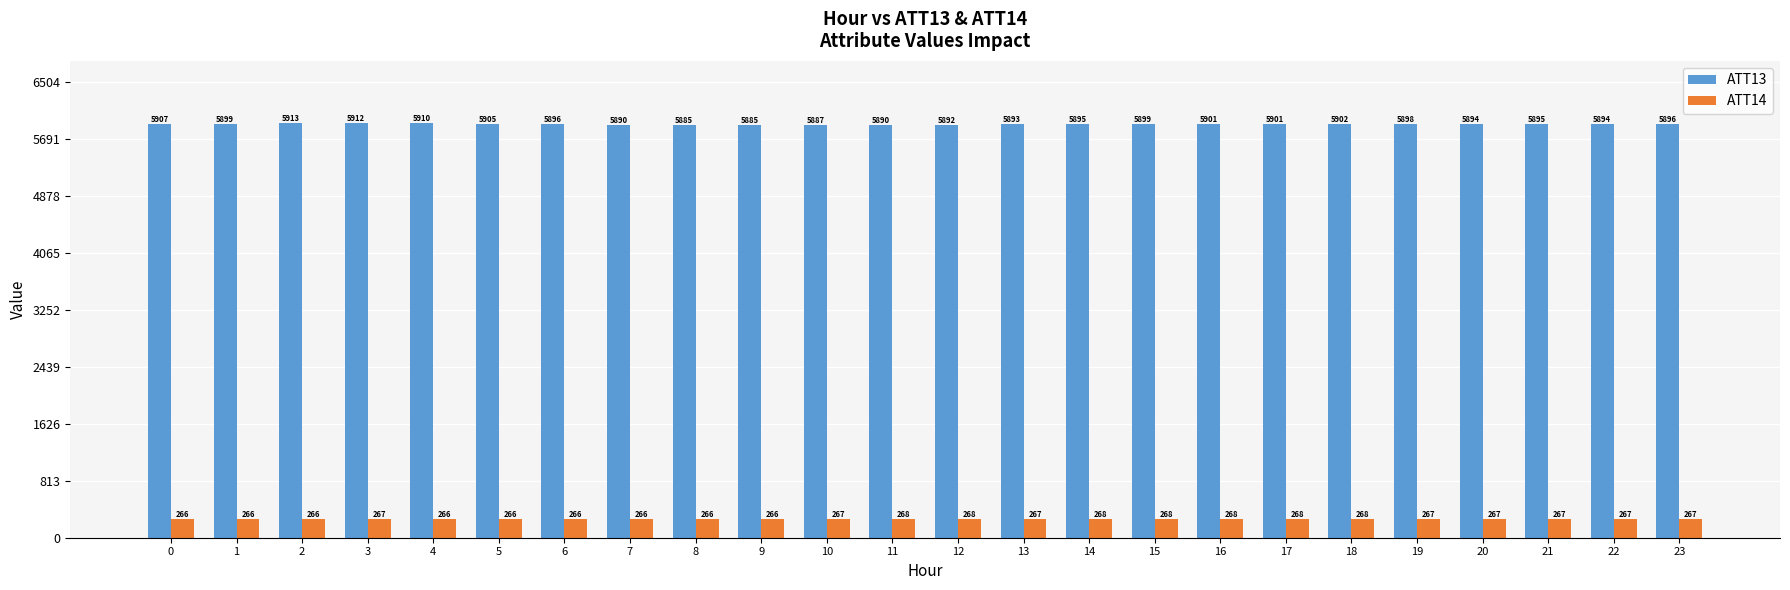

What is the difference between the maximum and second lowest values in the ATT14 series?

2.2